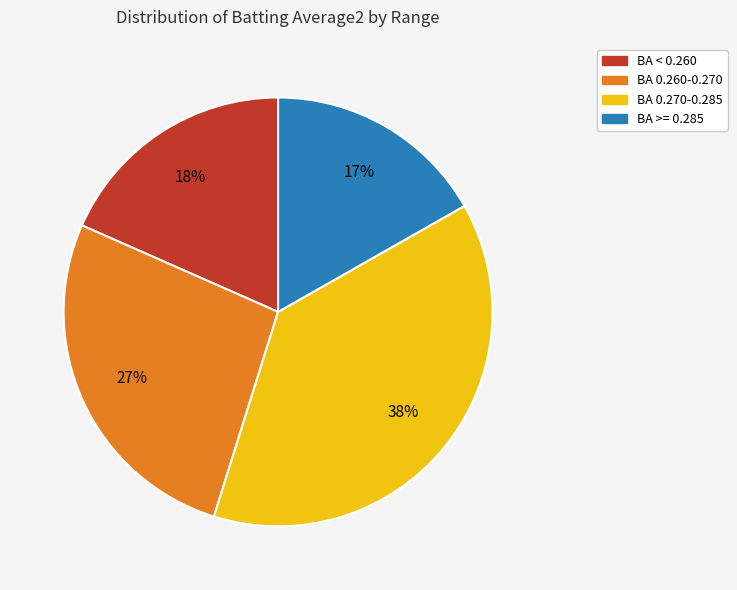

Is it true that BA 0.260-0.270 is 27% of the pie?

True